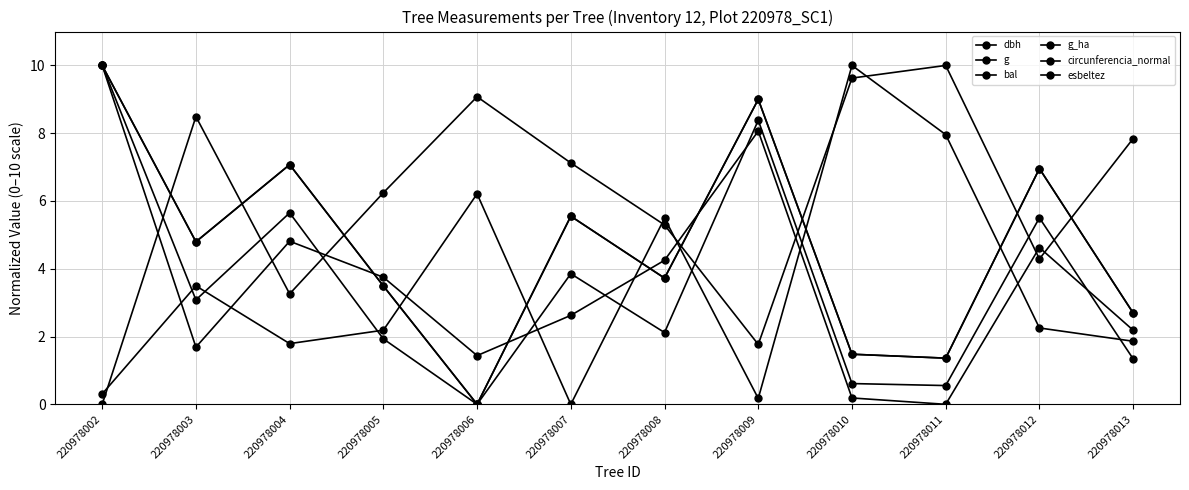

Between 220978003 and 220978012, which series saw the biggest shift?

bal